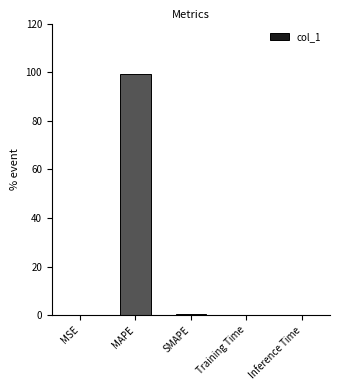

Count the number of data series in this chart.

1